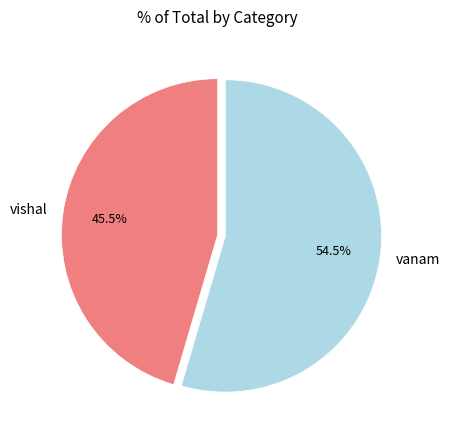

To the nearest percent, what is the difference between the largest and smallest slice percentages?

9%